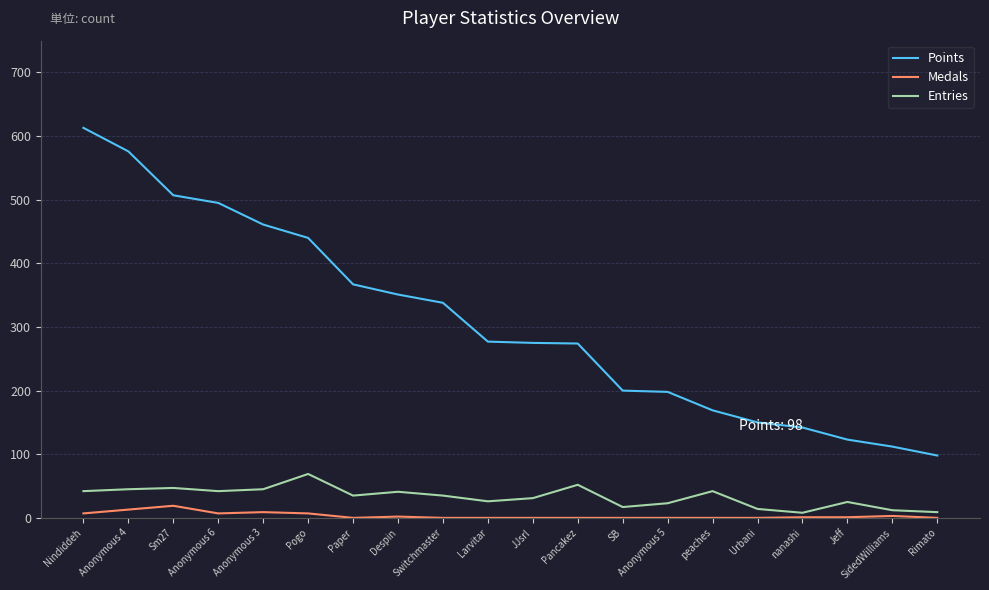

True or false: Medals and Entries intersect in this chart.

False